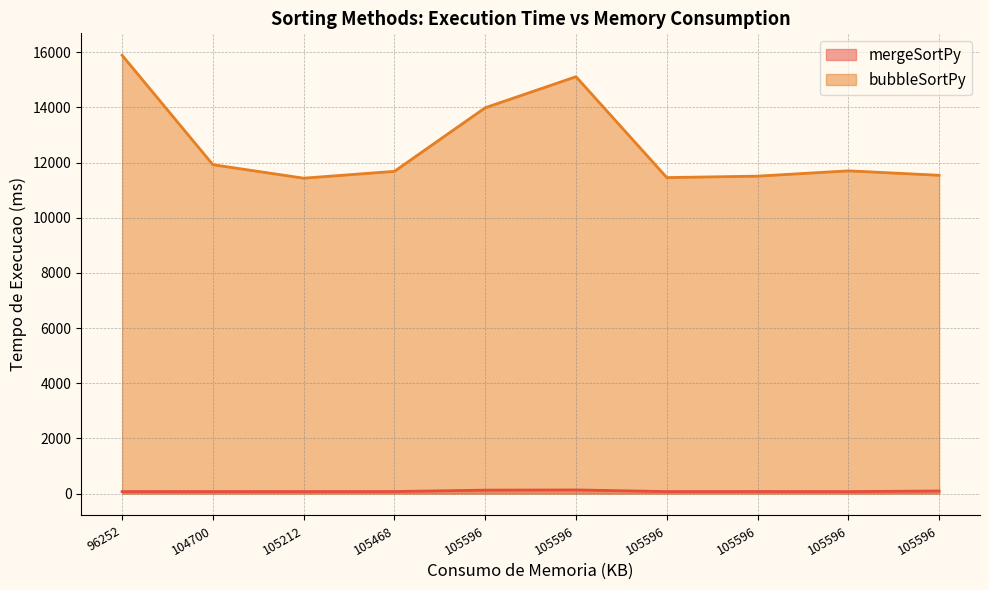

Reading right to left, transcribe all the data shown in this chart.

mergeSortPy: 92.5	71.3	74.1	71.8	130.6	123.4	73.5	72.1	71.7	71.8
bubbleSortPy: 11540.3	11701.9	11508.9	11457.2	15115.3	13989.7	11683.5	11435.4	11923.8	15893.0